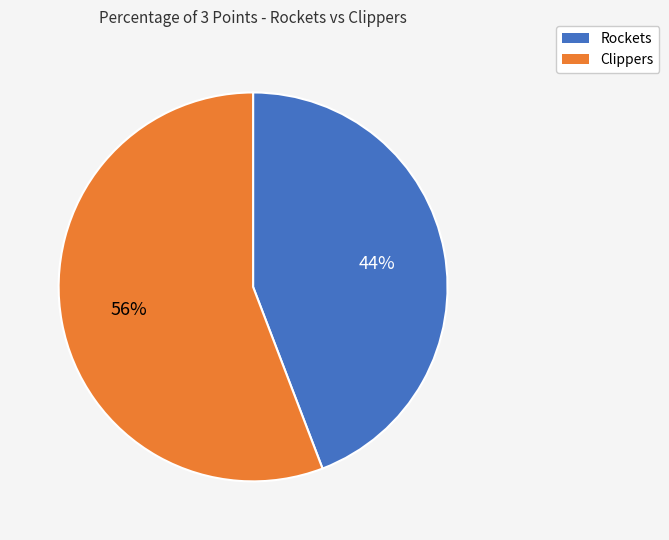

What percentage is the Clippers slice, to the nearest percent?

56%